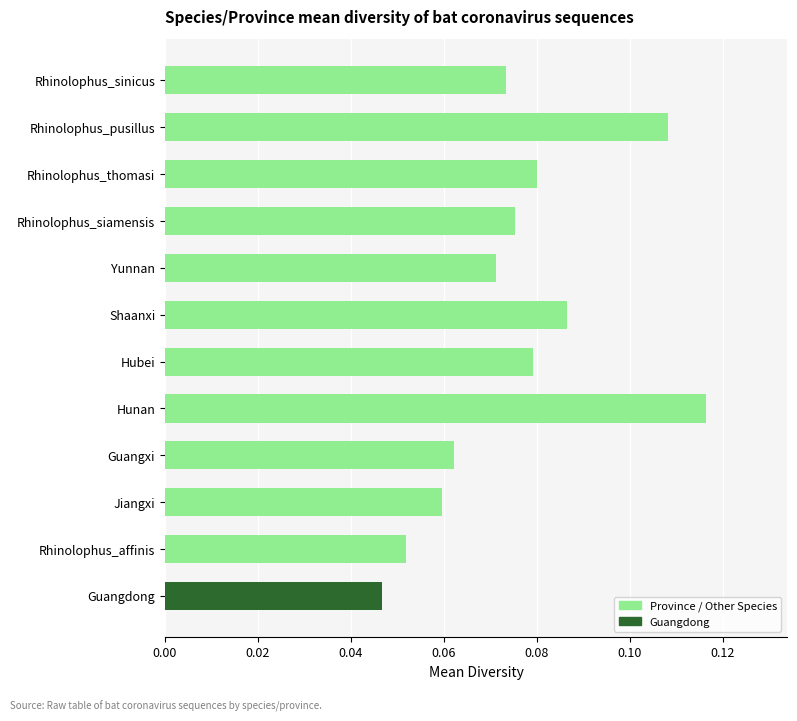

What is the label of the 10th bar from the top?

Jiangxi